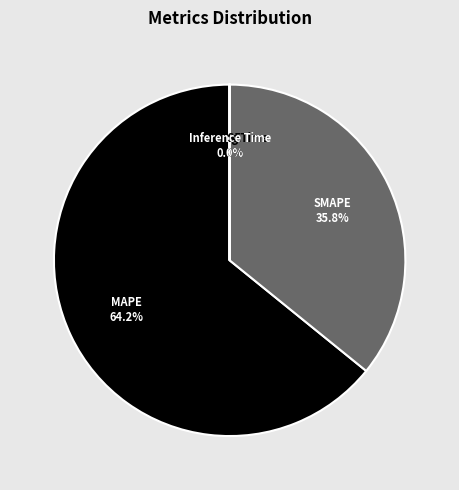

Is SMAPE the majority of the pie?

No